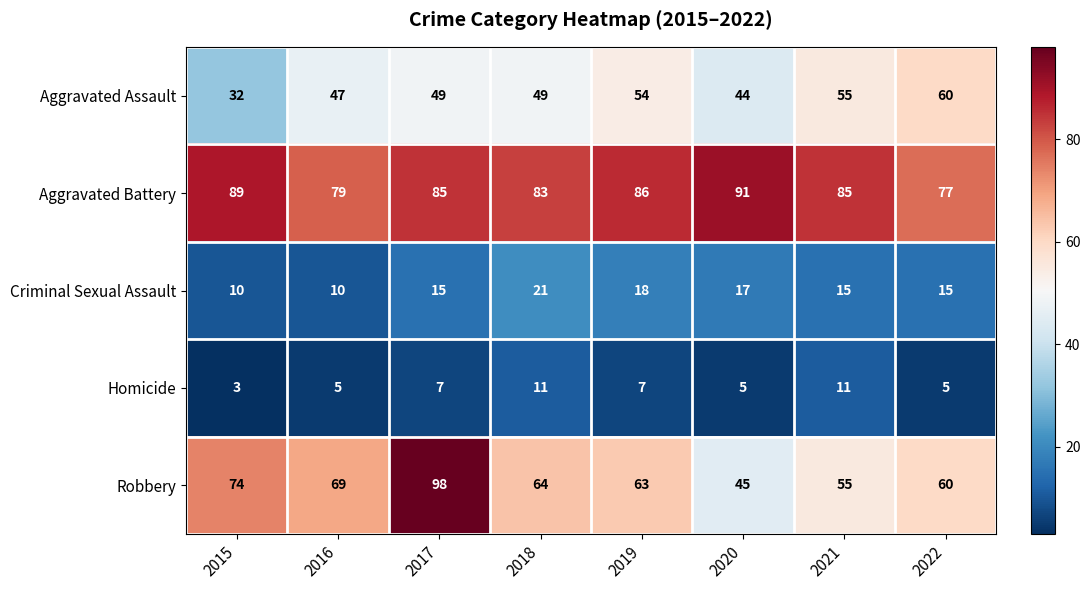

How many distinct data groups are displayed?

5